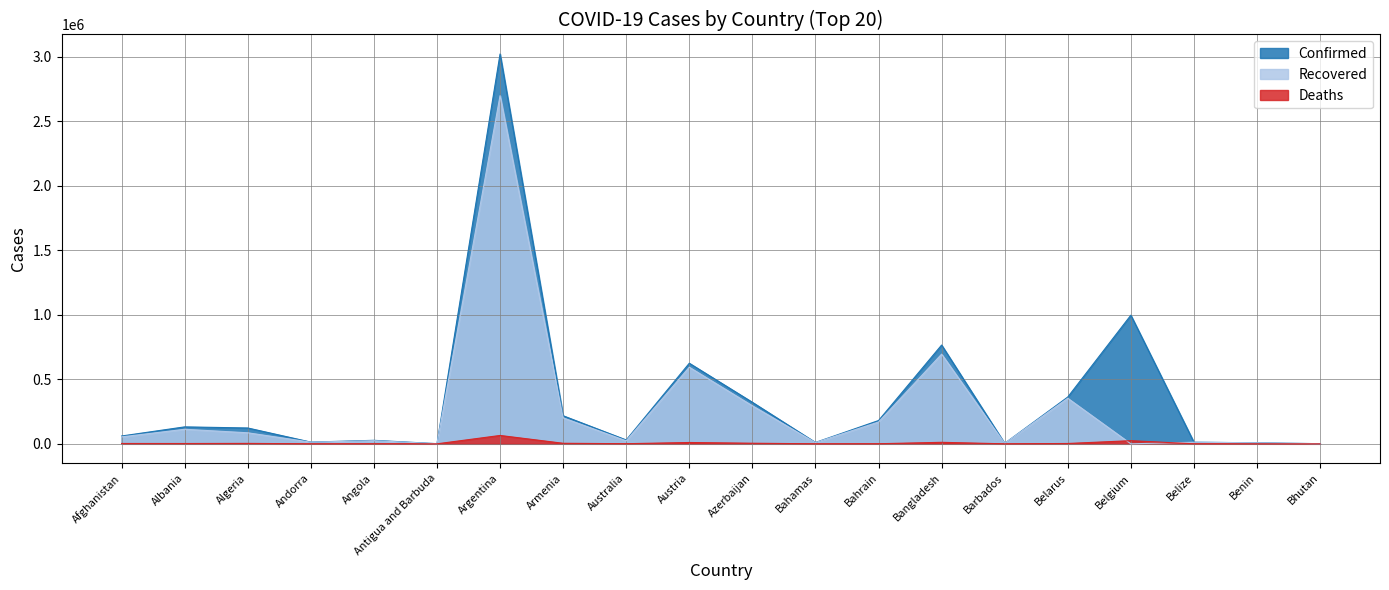

Which series changed the most between Angola and Benin?

Confirmed